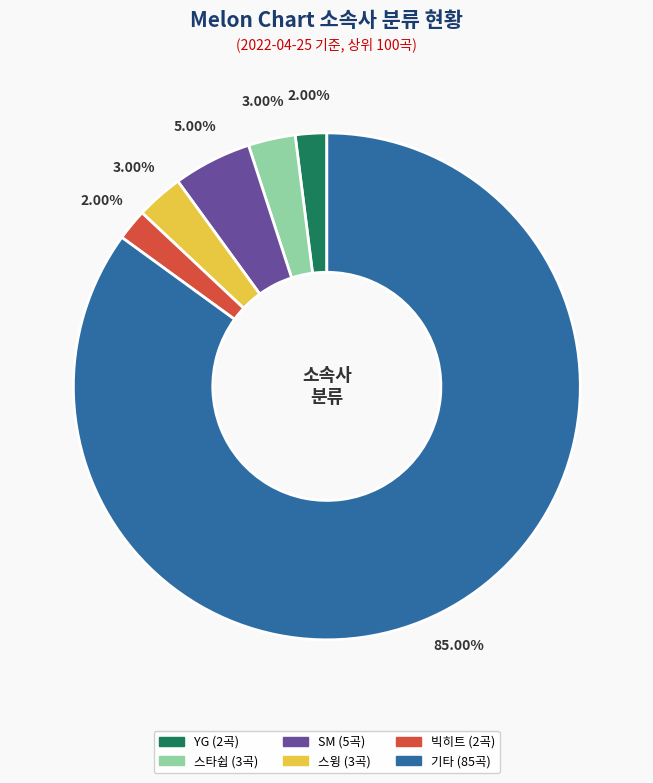

Does any single category account for the majority?

Yes